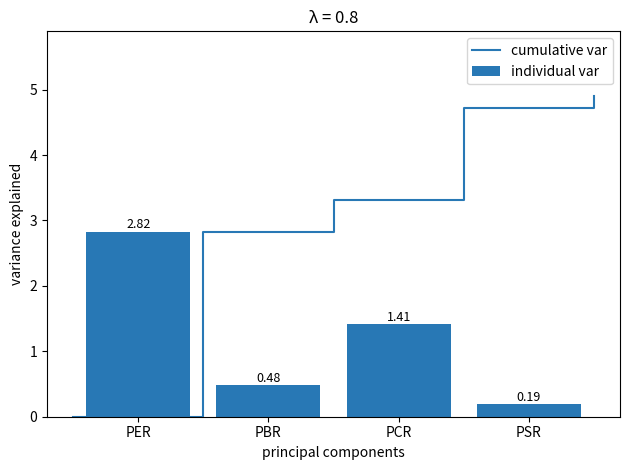

Where is the data nearest to the value 1?

PCR